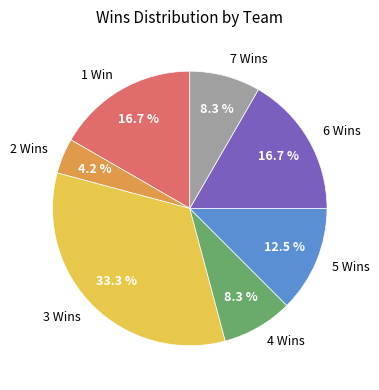

Combined, what portion of the pie is 2 Wins and 4 Wins?

12.5%